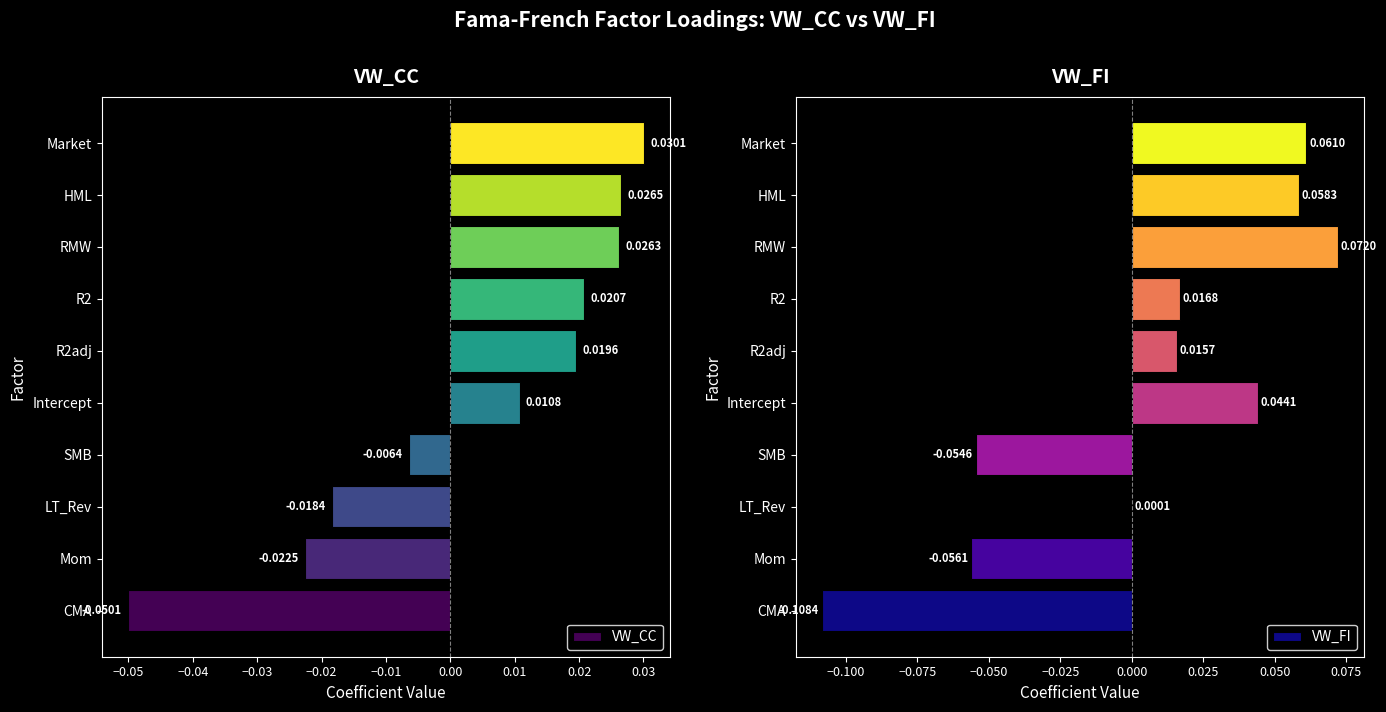

Rank the series by their maximum value, from lowest to highest.

VW_CC, VW_FI